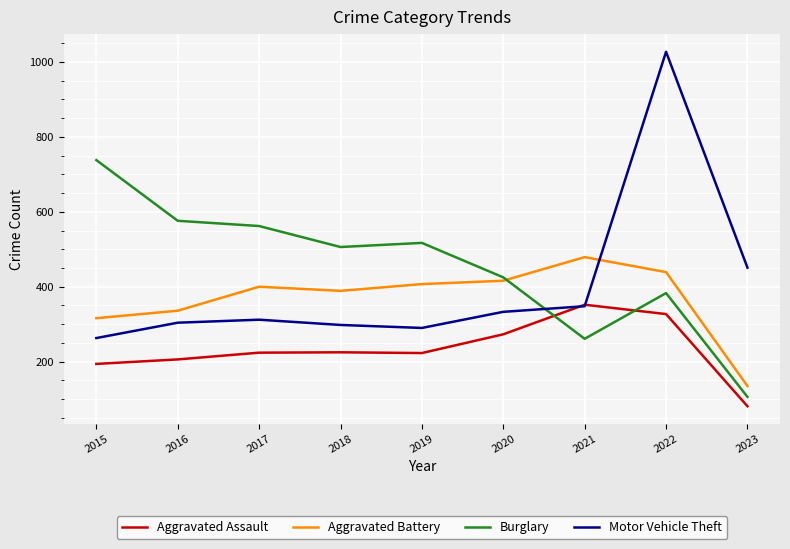

Where is the first local minimum for Burglary?

2018